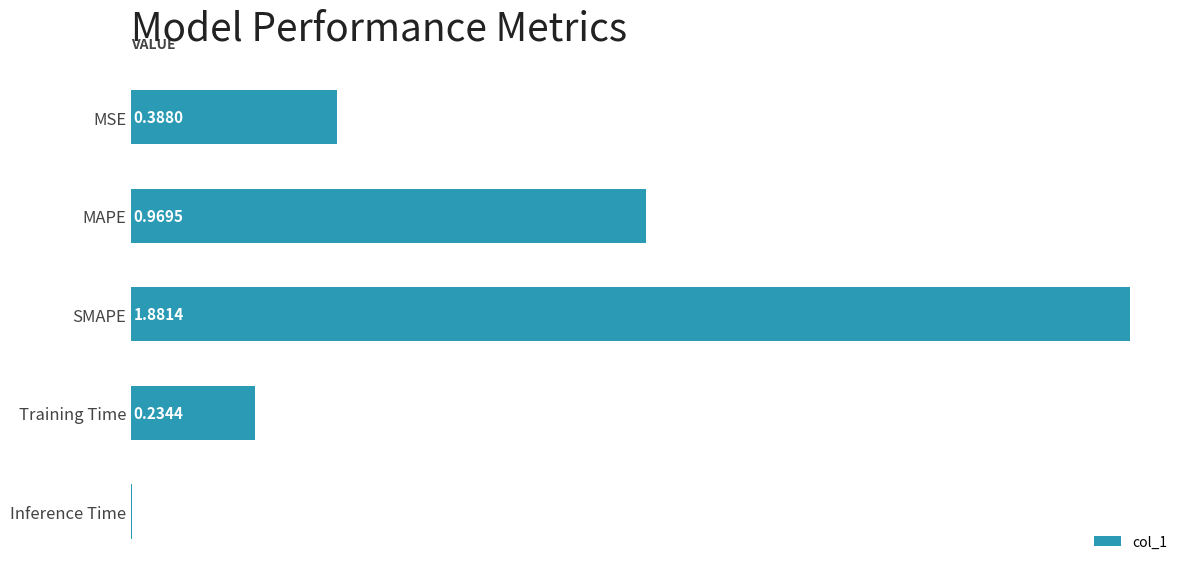

Between MAPE and Training Time, which is larger?

MAPE